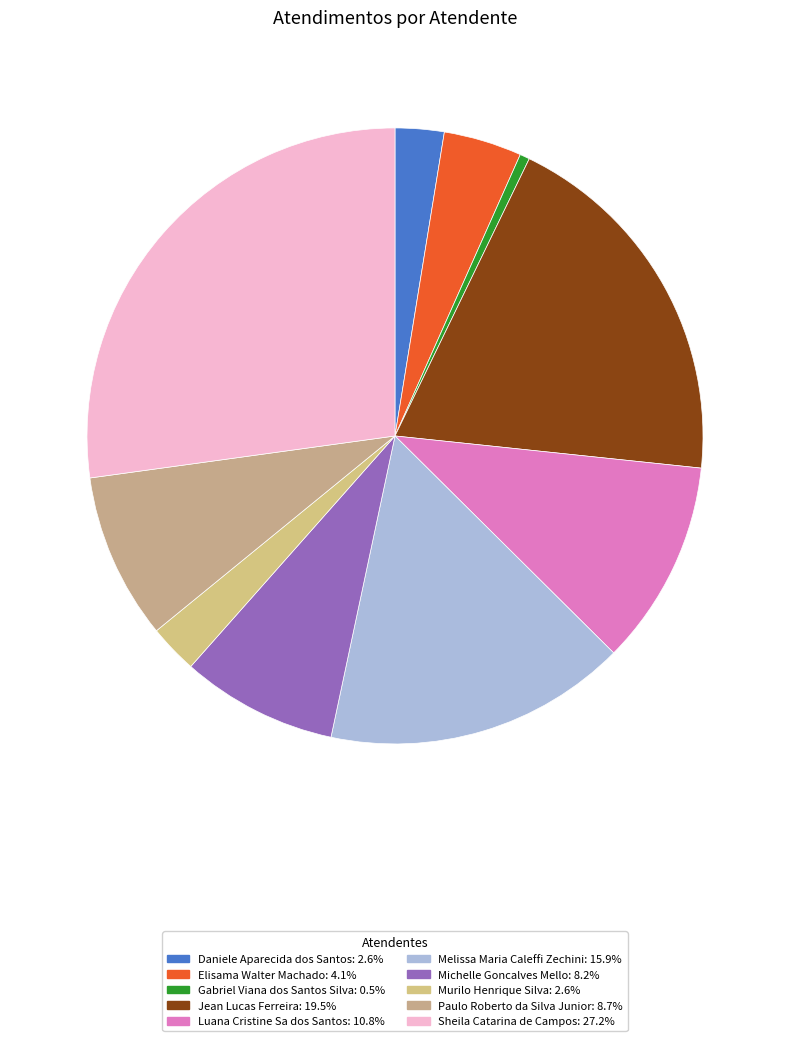

Does Paulo Roberto da Silva Junior represent more than half of the total?

No